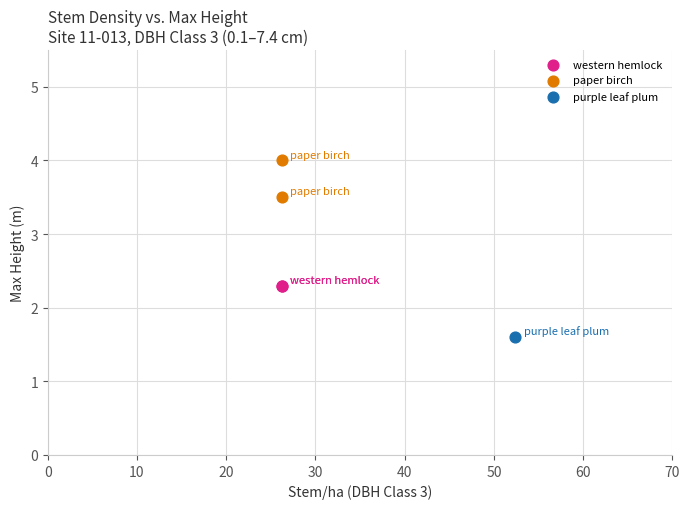

Which series contains the highest Y value?

paper birch